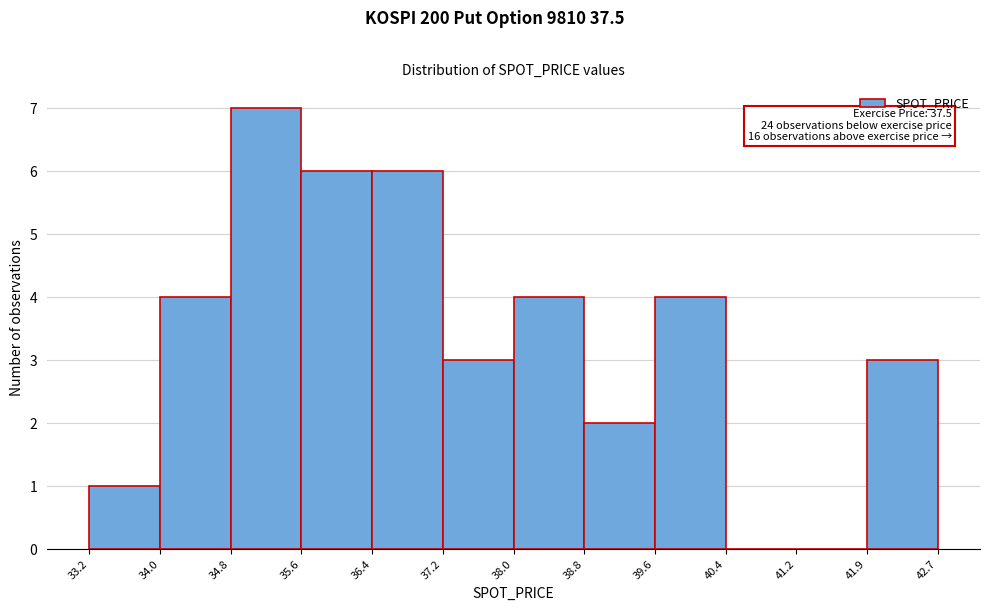

Which range on the x-axis has the tallest bar?

34.8 to 35.6